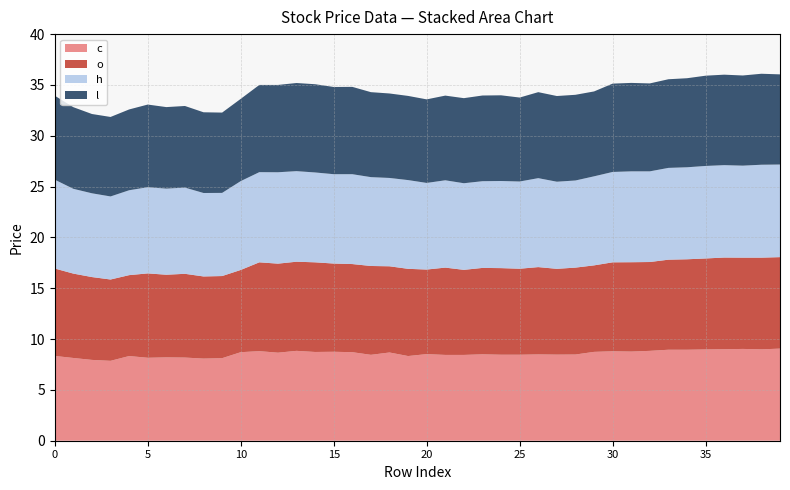

Reading left to right, extract all data points from this chart.

c: 0=8.3	1=8.1	2=8.0	3=7.9	4=8.3	5=8.2	6=8.2	7=8.2	8=8.1	9=8.1	10=8.7	11=8.8	12=8.7	13=8.8	14=8.7	15=8.8	16=8.7	17=8.4	18=8.7	19=8.3	20=8.5	21=8.4	22=8.4	23=8.5	24=8.5	25=8.5	26=8.5	27=8.5	28=8.5	29=8.7	30=8.8	31=8.8	32=8.8	33=8.9	34=8.9	35=9.0	36=9.0	37=9.0	38=9.0	39=9.1
o: 0=8.6	1=8.3	2=8.2	3=8.0	4=8.0	5=8.3	6=8.1	7=8.2	8=8.1	9=8.1	10=8.1	11=8.7	12=8.8	13=8.8	14=8.8	15=8.7	16=8.7	17=8.7	18=8.5	19=8.6	20=8.3	21=8.6	22=8.4	23=8.5	24=8.5	25=8.5	26=8.6	27=8.4	28=8.6	29=8.5	30=8.8	31=8.8	32=8.7	33=8.9	34=8.9	35=8.9	36=9.0	37=9.0	38=9.0	39=9.0
h: 0=8.7	1=8.3	2=8.2	3=8.2	4=8.3	5=8.5	6=8.5	7=8.5	8=8.2	9=8.2	10=8.7	11=8.9	12=9.0	13=8.9	14=8.8	15=8.8	16=8.8	17=8.7	18=8.7	19=8.7	20=8.5	21=8.6	22=8.5	23=8.5	24=8.6	25=8.6	26=8.8	27=8.6	28=8.6	29=8.8	30=8.9	31=8.9	32=8.9	33=9.0	34=9.1	35=9.1	36=9.1	37=9.1	38=9.1	39=9.1
l: 0=8.3	1=8.0	2=7.8	3=7.8	4=8.0	5=8.1	6=8.0	7=8.0	8=7.9	9=7.9	10=8.1	11=8.6	12=8.6	13=8.7	14=8.7	15=8.6	16=8.6	17=8.4	18=8.3	19=8.3	20=8.2	21=8.3	22=8.4	23=8.4	24=8.4	25=8.3	26=8.5	27=8.4	28=8.4	29=8.3	30=8.7	31=8.7	32=8.7	33=8.7	34=8.8	35=8.9	36=8.9	37=8.9	38=8.9	39=8.9